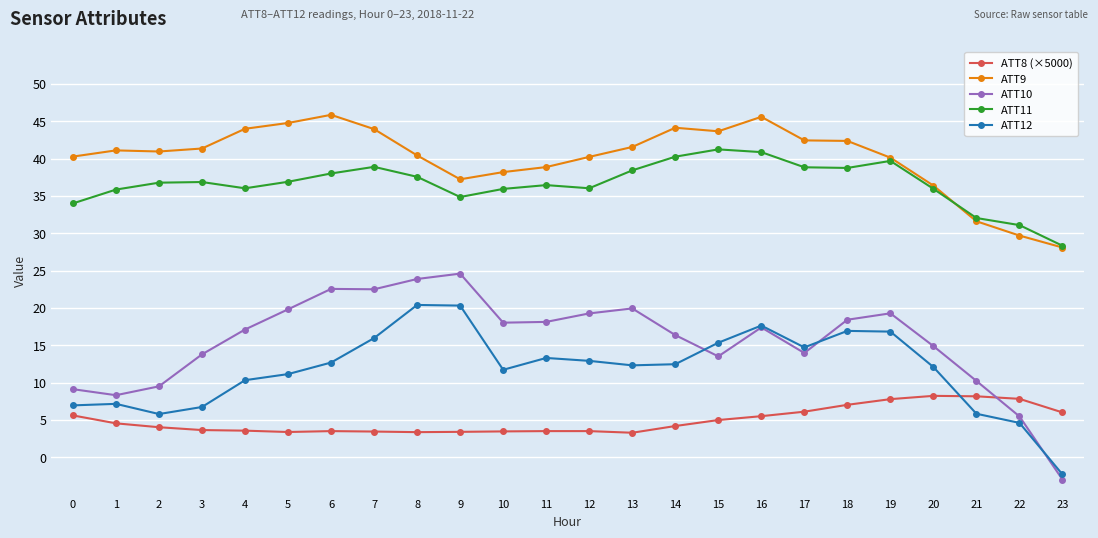

How many distinct data groups are displayed?

5